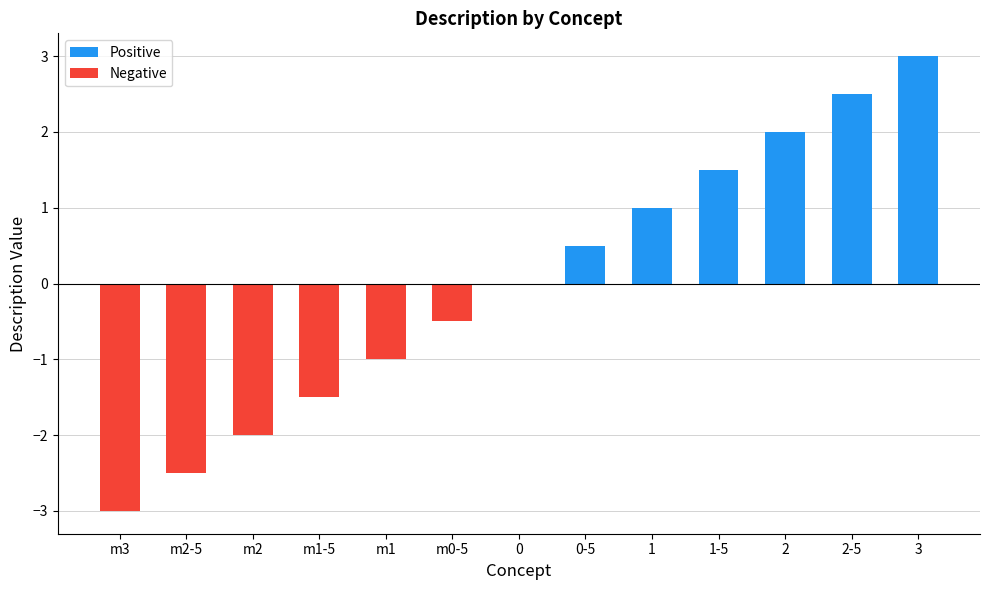

Reading left to right, transcribe all the data shown in this chart.

Positive: 0.0	0.0	0.0	0.0	0.0	0.0	0.0	0.5	1.0	1.5	2.0	2.5	3.0
Negative: -3.0	-2.5	-2.0	-1.5	-1.0	-0.5	0.0	0.0	0.0	0.0	0.0	0.0	0.0